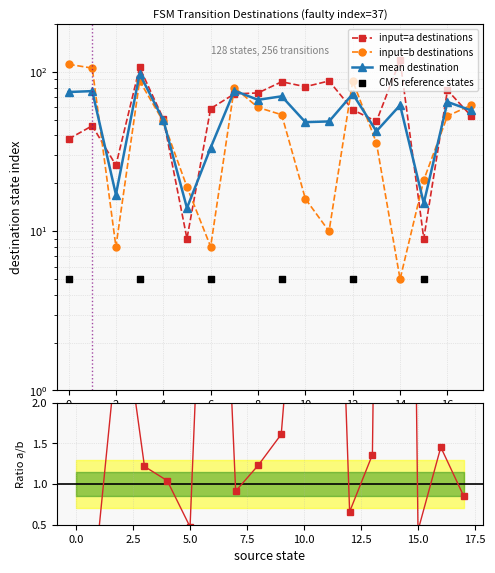

Is the value of input_b_dest at 1 greater than the value of input_a_dest at 17?

Yes